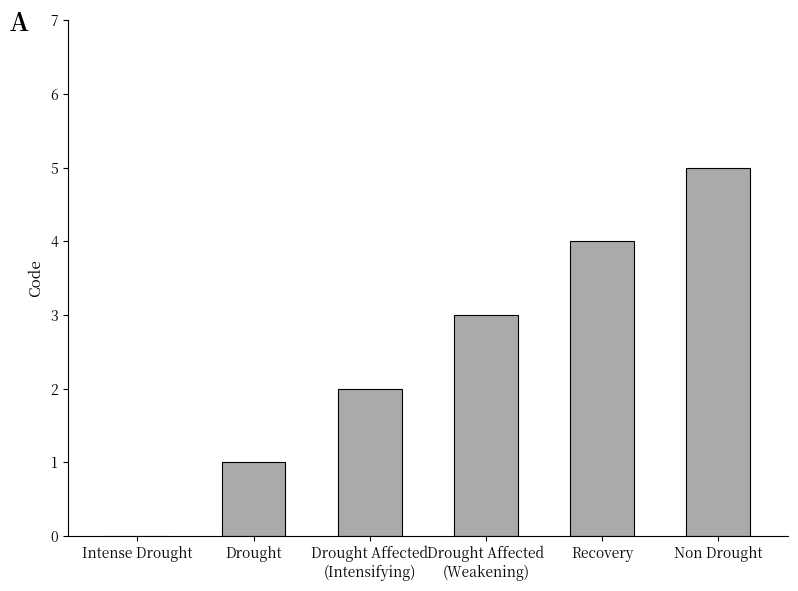

What is the change in value from Drought to Non Drought?

+4